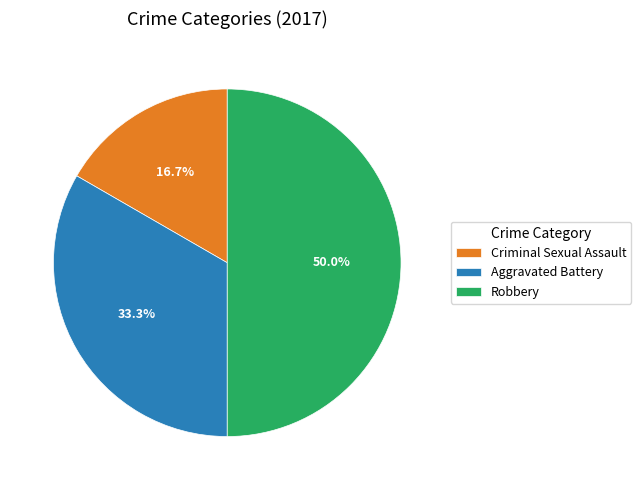

To the nearest percent, what is the average slice percentage?

33%